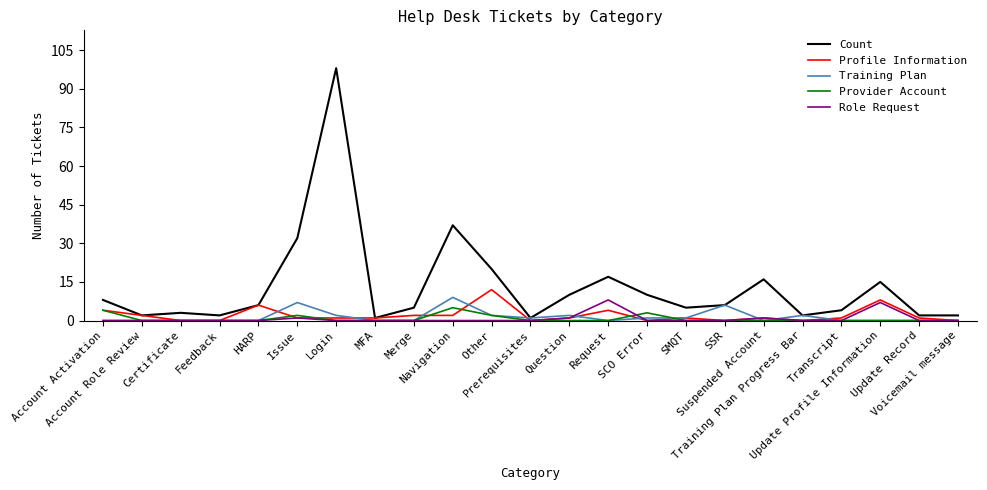

What is the greatest value displayed?

98